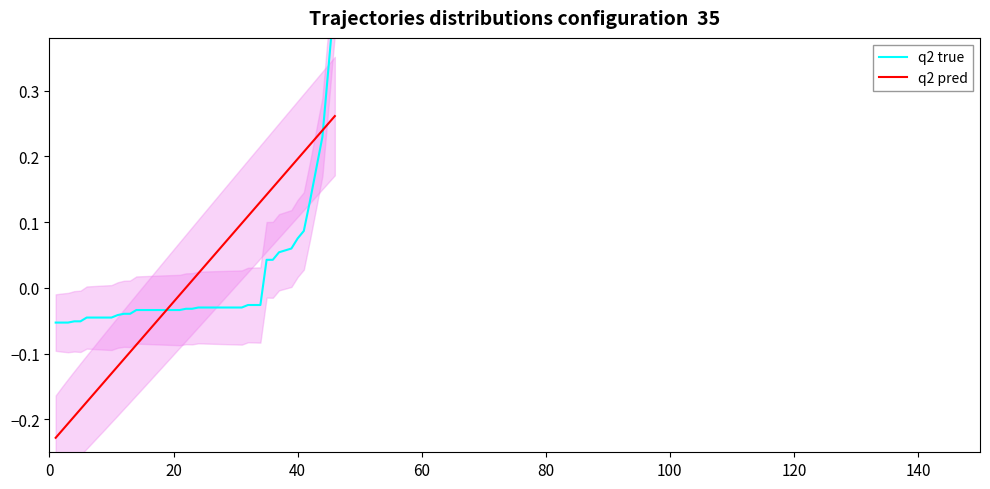

How many intersections are there between q2 true and q2 pred?

2